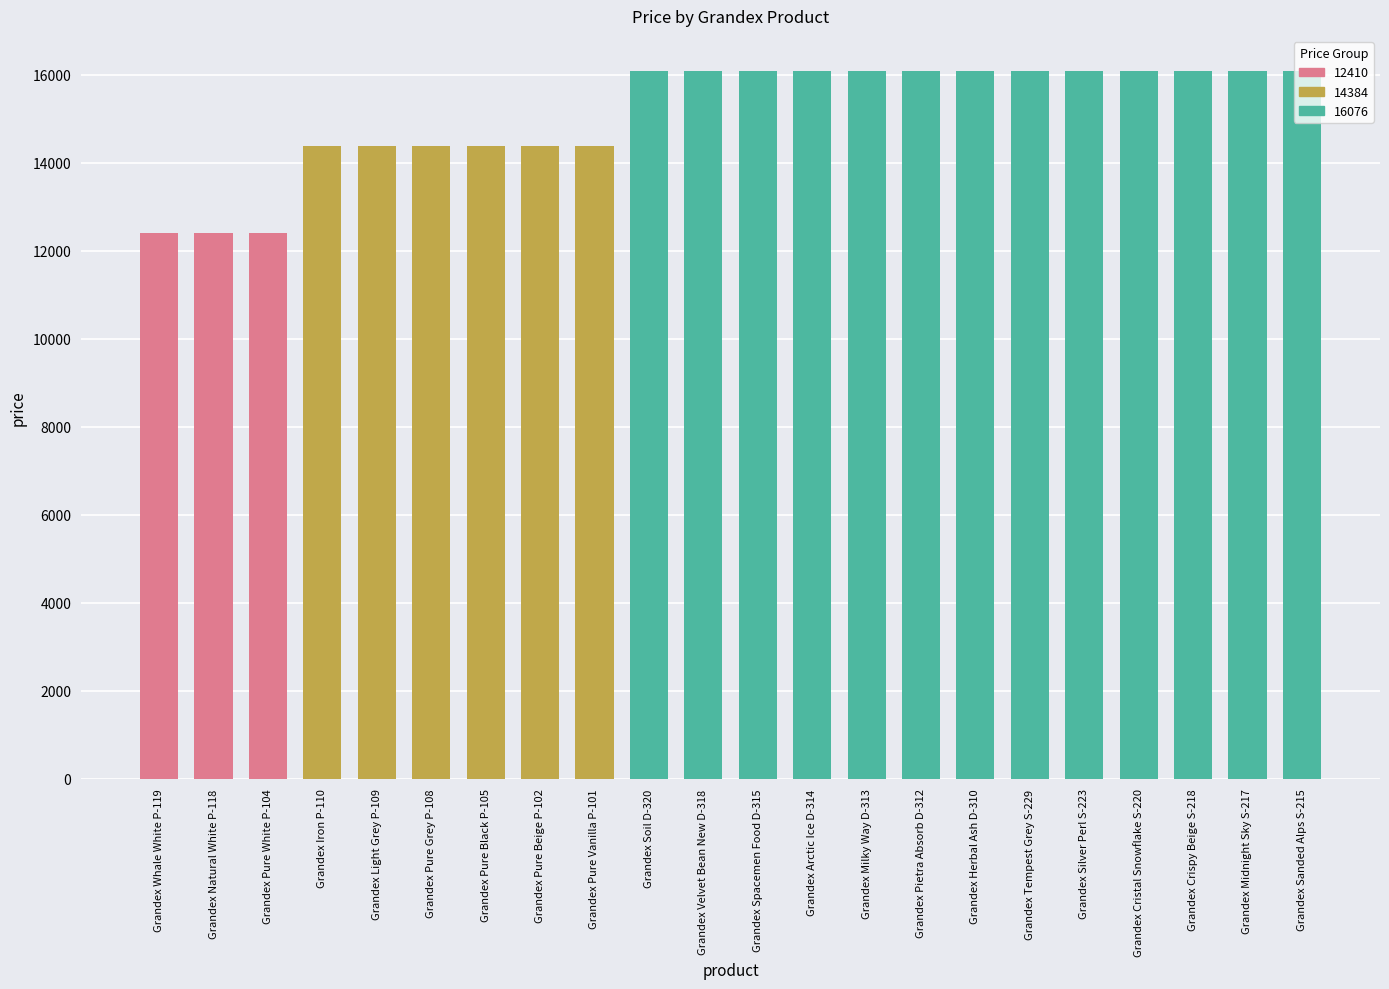

What is the sum of the values at Grandex Herbal Ash D-310 and Grandex Sanded Alps S-215?

32152